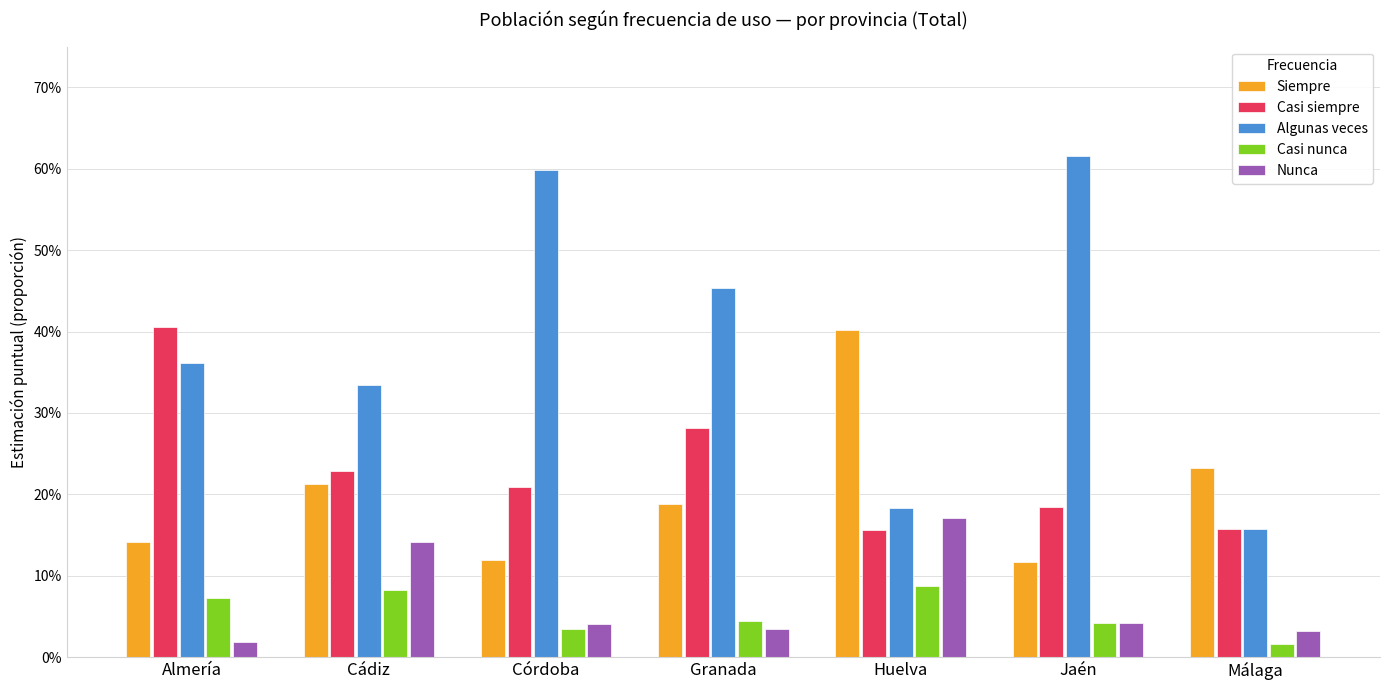

What is the spread (max minus min) of values at Jaén?

0.6